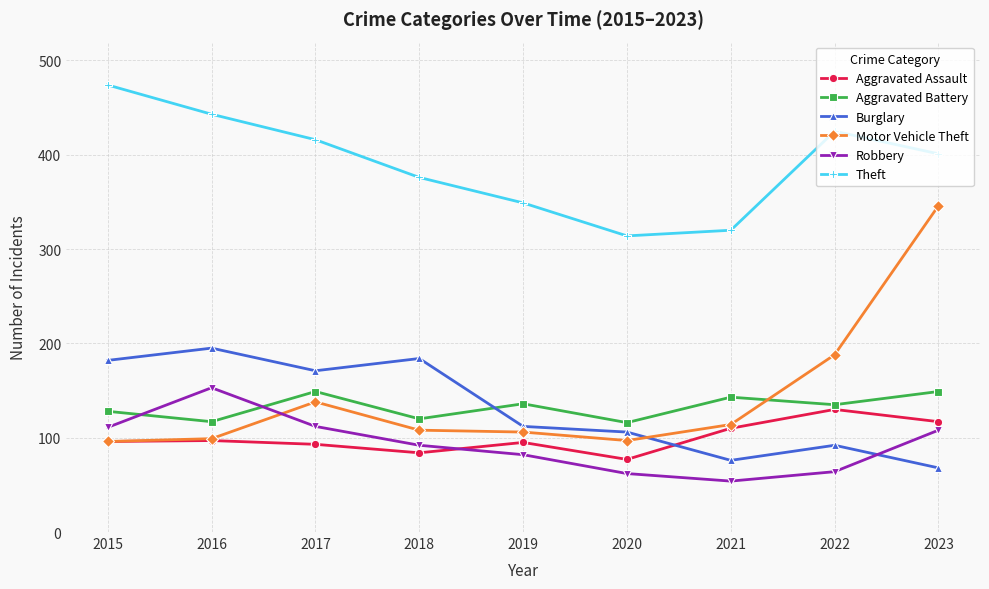

True or false: Motor Vehicle Theft has more than 0 points higher than both neighbors.

True